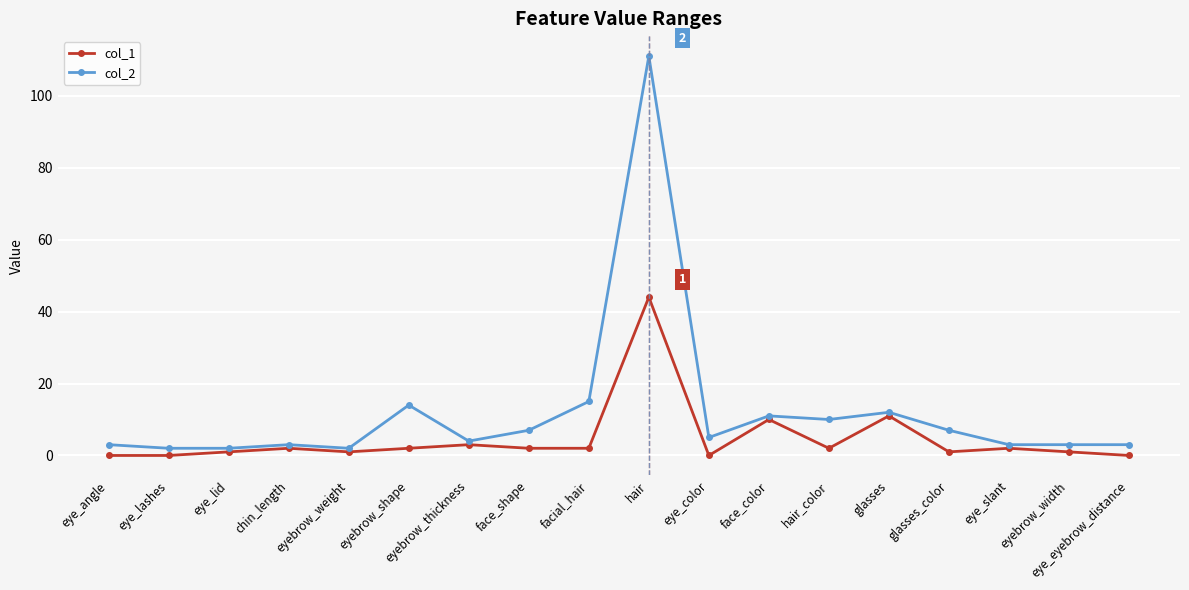

What is the maximum value for col_2?

111